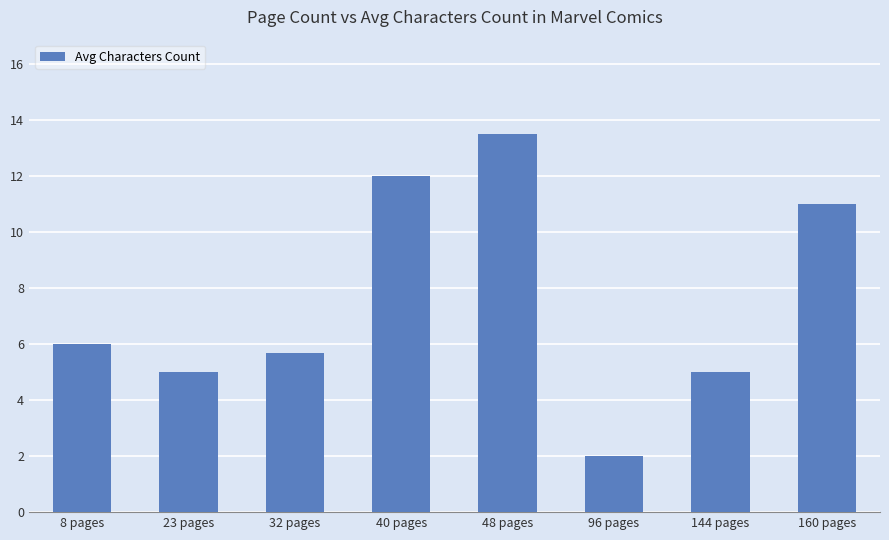

What is the sum of all values?

60.2